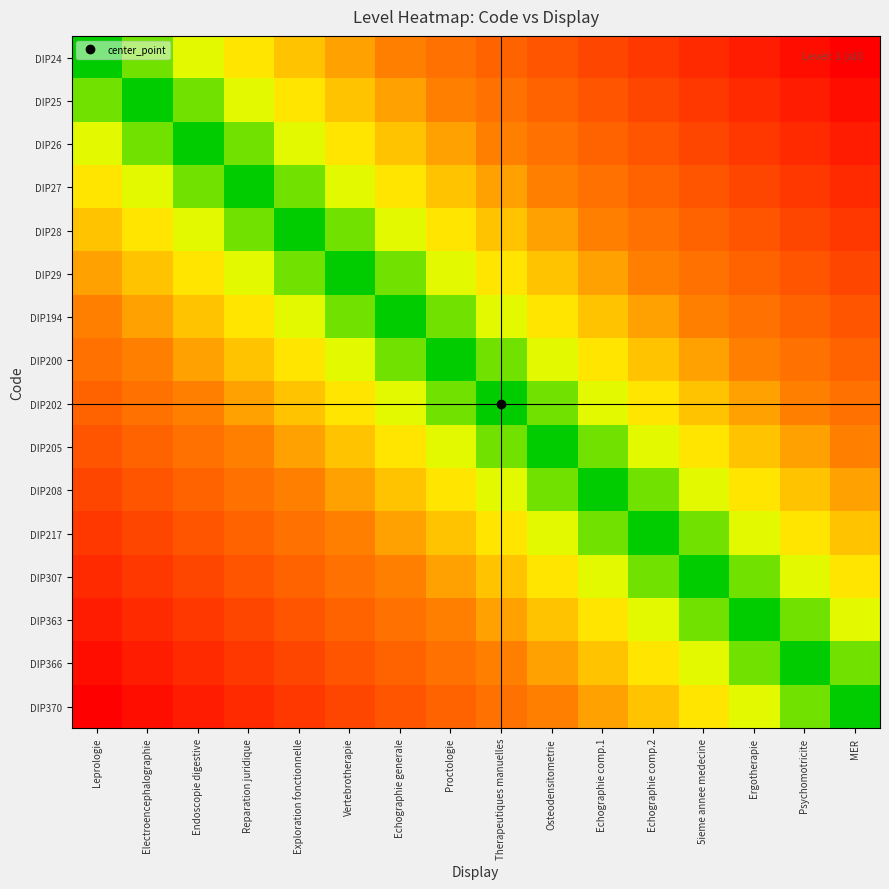

What is the greatest value displayed?

15